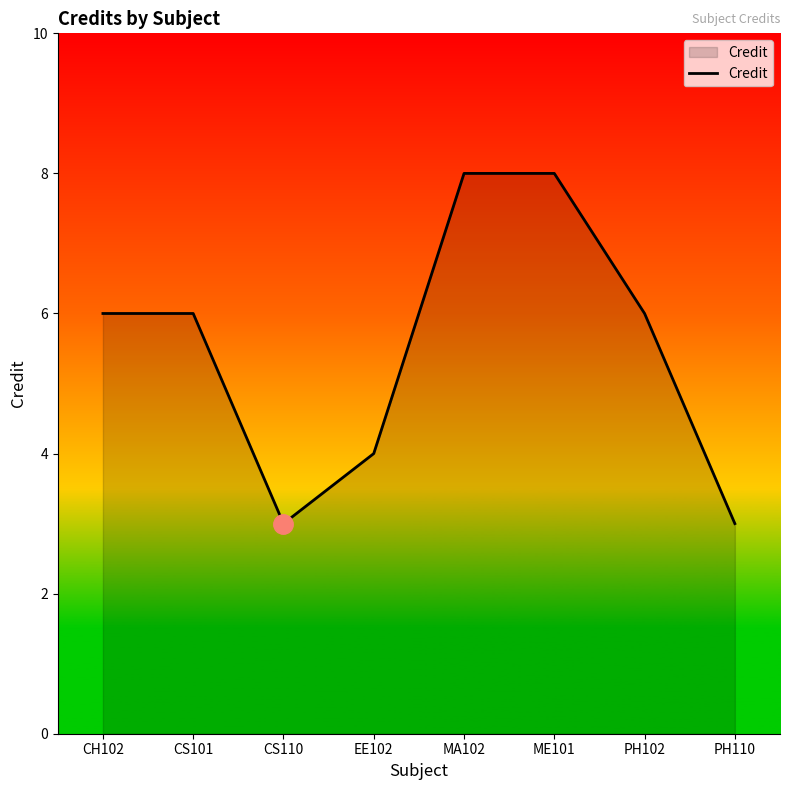

What is the average value?

6